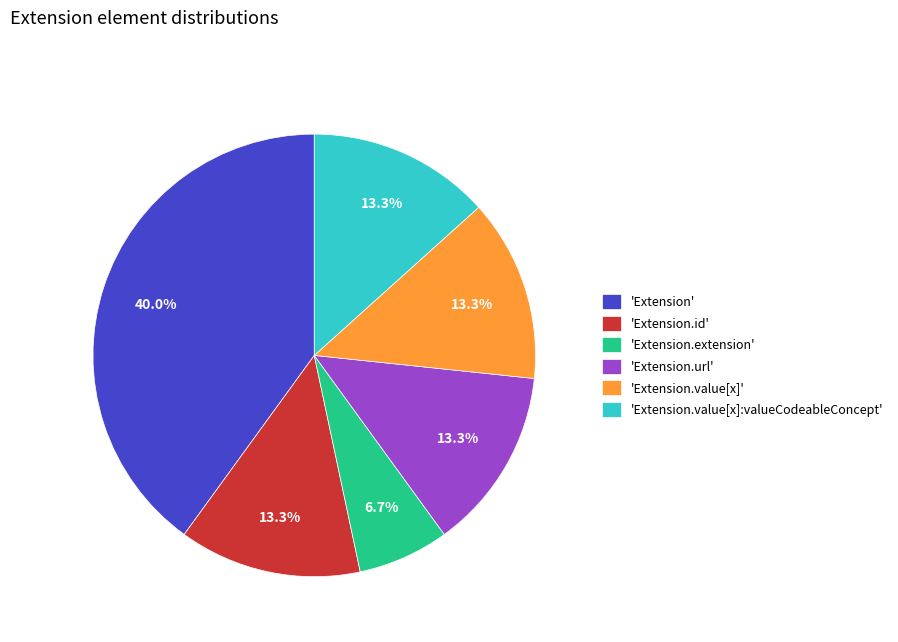

Which category has the biggest portion of the pie?

'Extension'